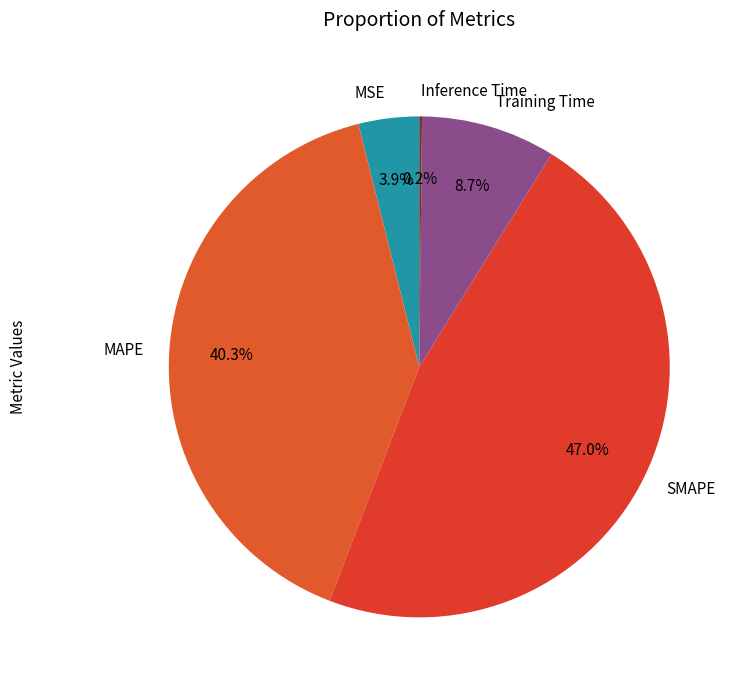

What portion of the pie excludes Training Time?

91.3%